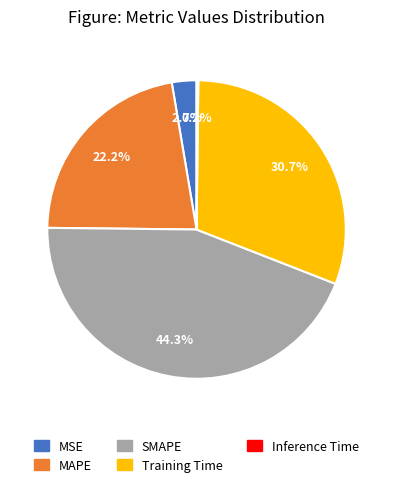

Is there a majority slice in this chart?

No